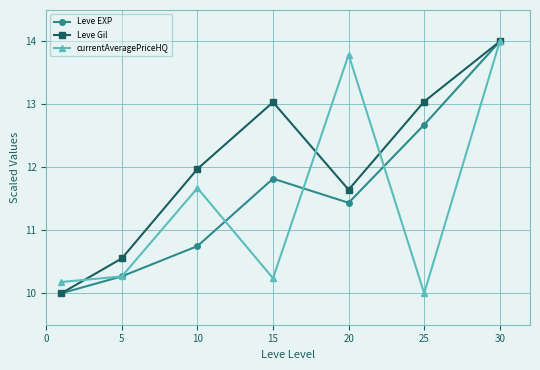

What is the value of the Leve EXP point at the 1st from the left?

10.0